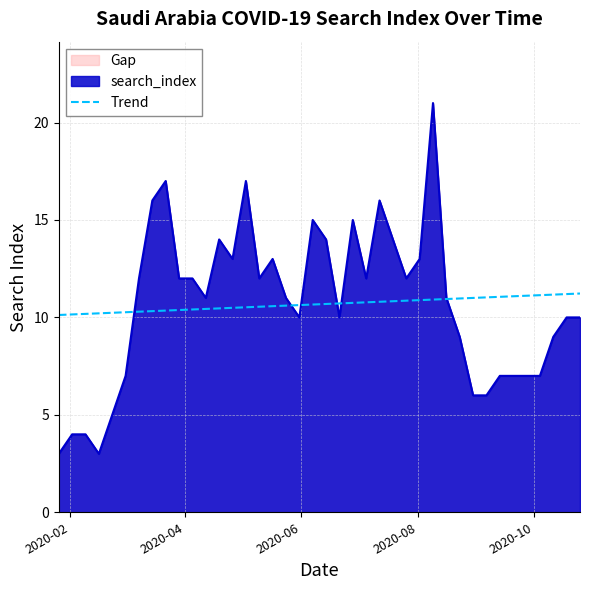

What is the maximum value shown in the chart?

21.0